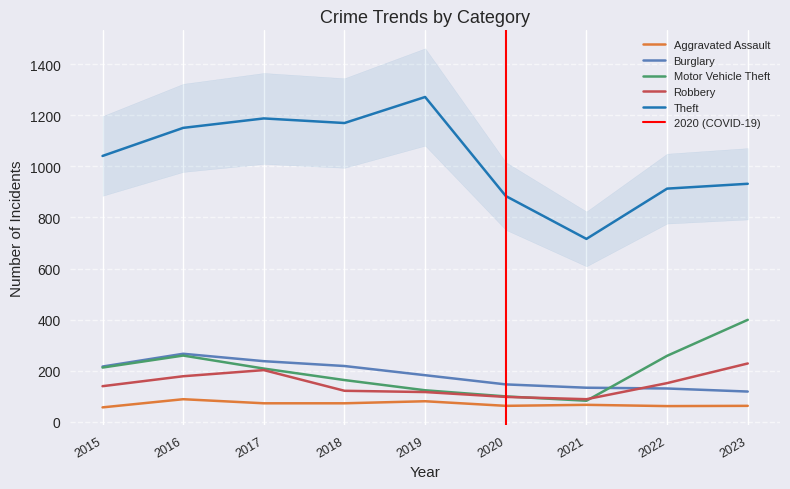

List the labels in order of Robbery value, smallest first.

2021, 2020, 2019, 2018, 2015, 2022, 2016, 2017, 2023